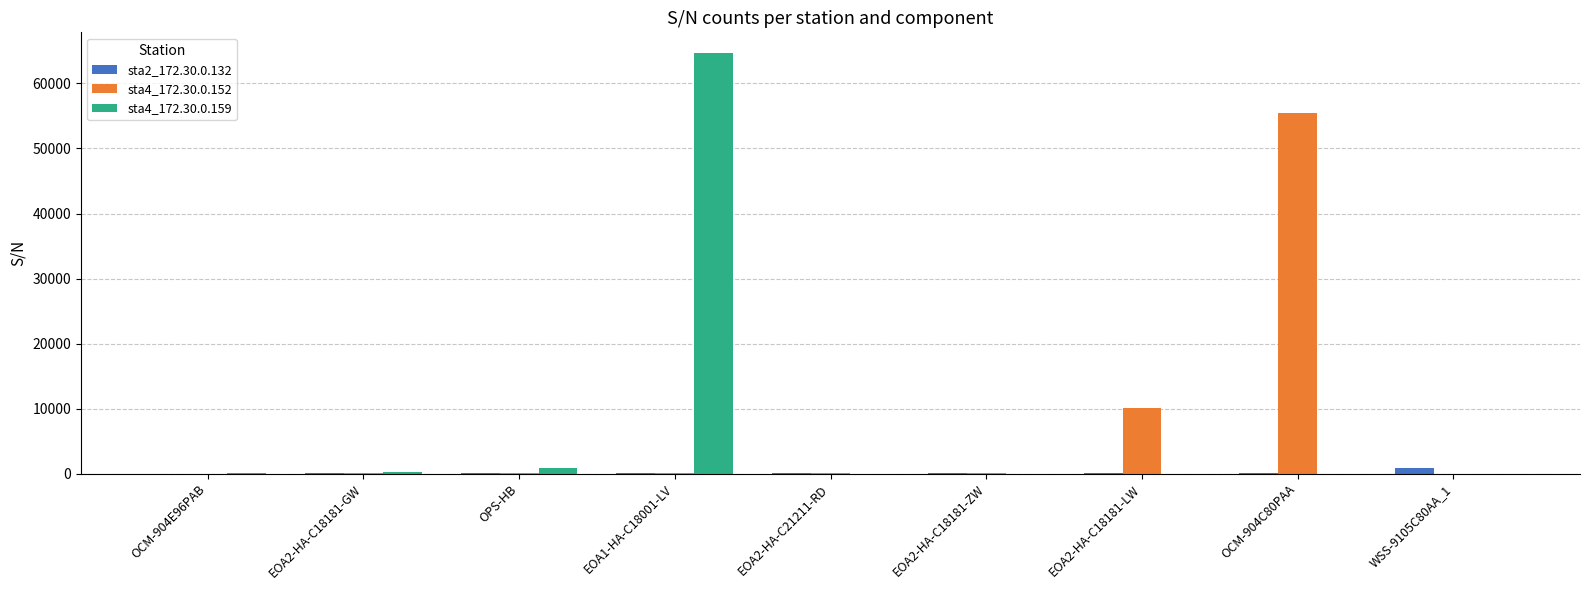

Read the sta4_172.30.0.159 value at OPS-HB, to the nearest 50.

900